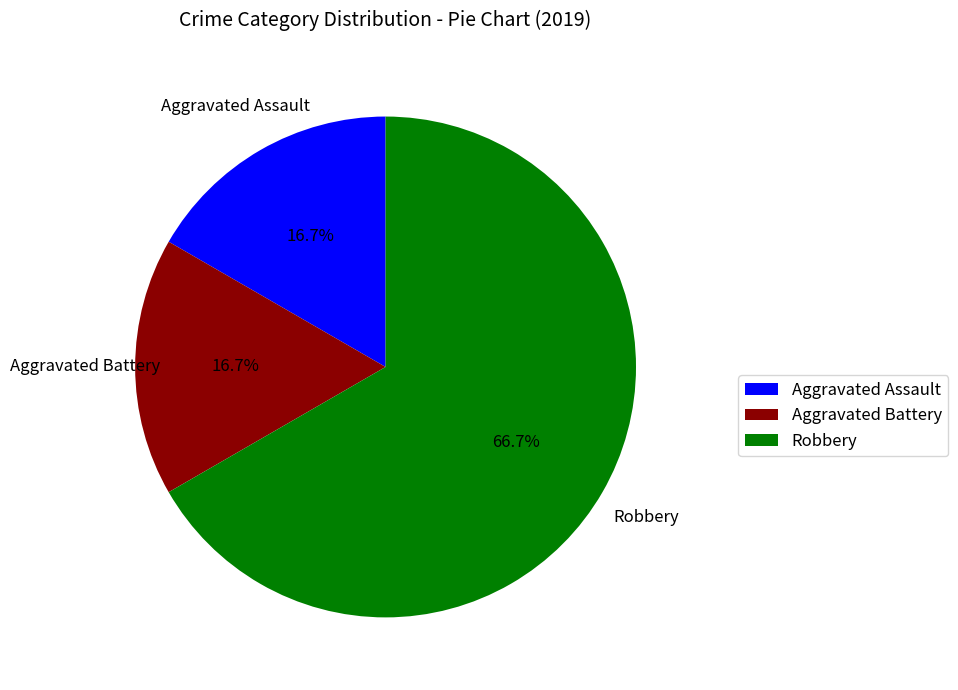

Is there any slice that represents more than half of the pie?

Yes